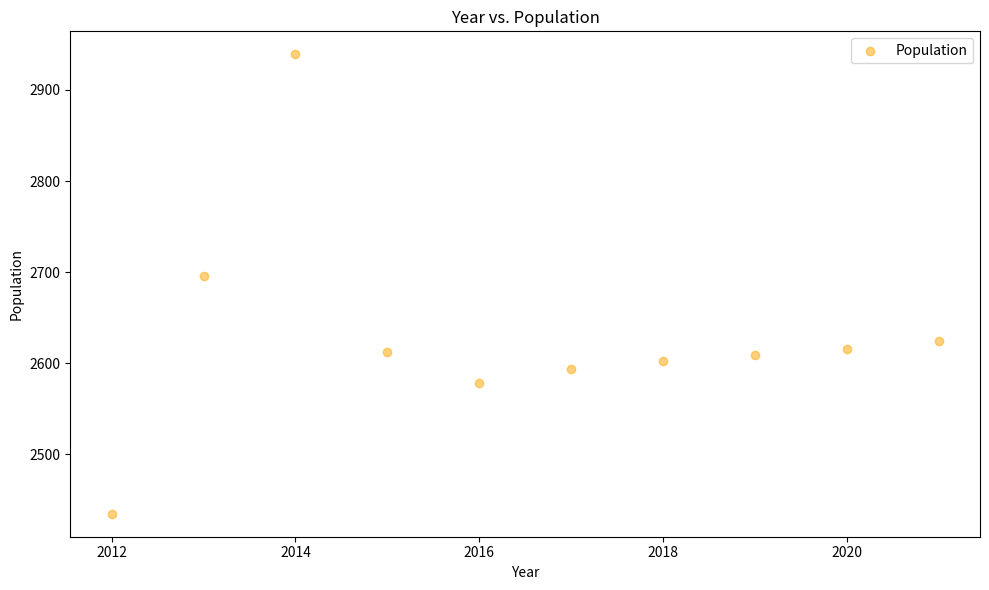

What is the range of X values (max minus min)?

9